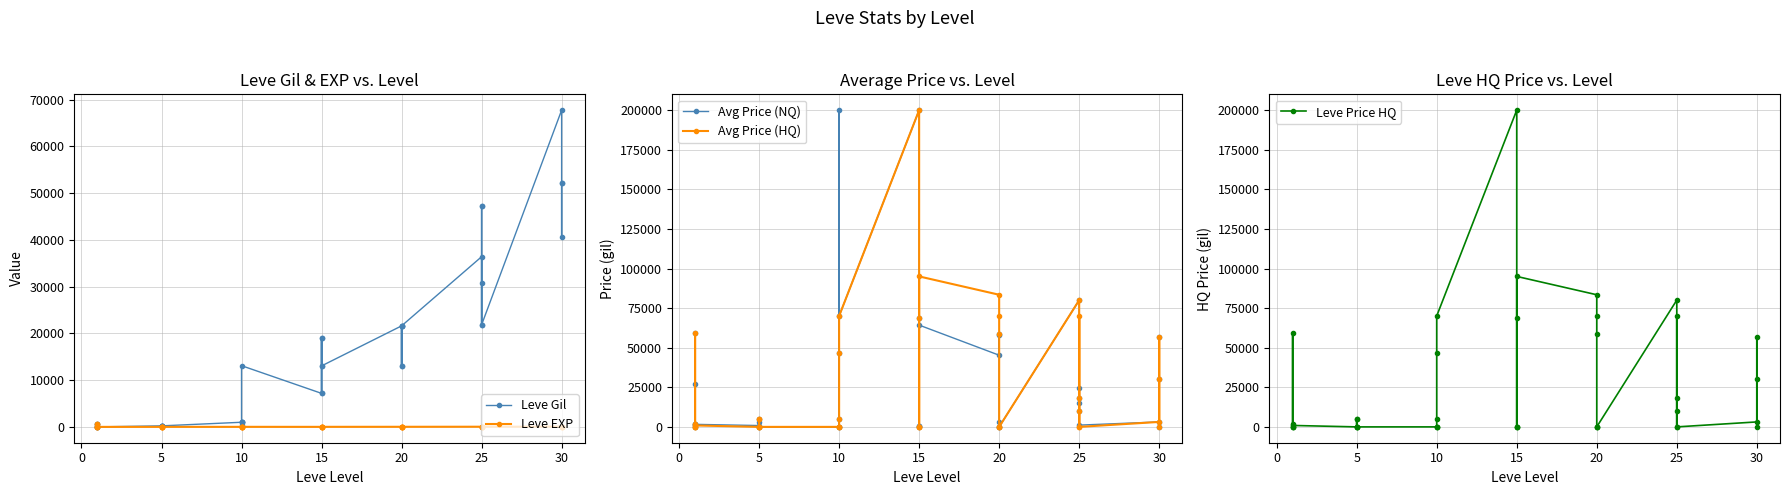

At how many categories does at least one series exceed 150996?

2